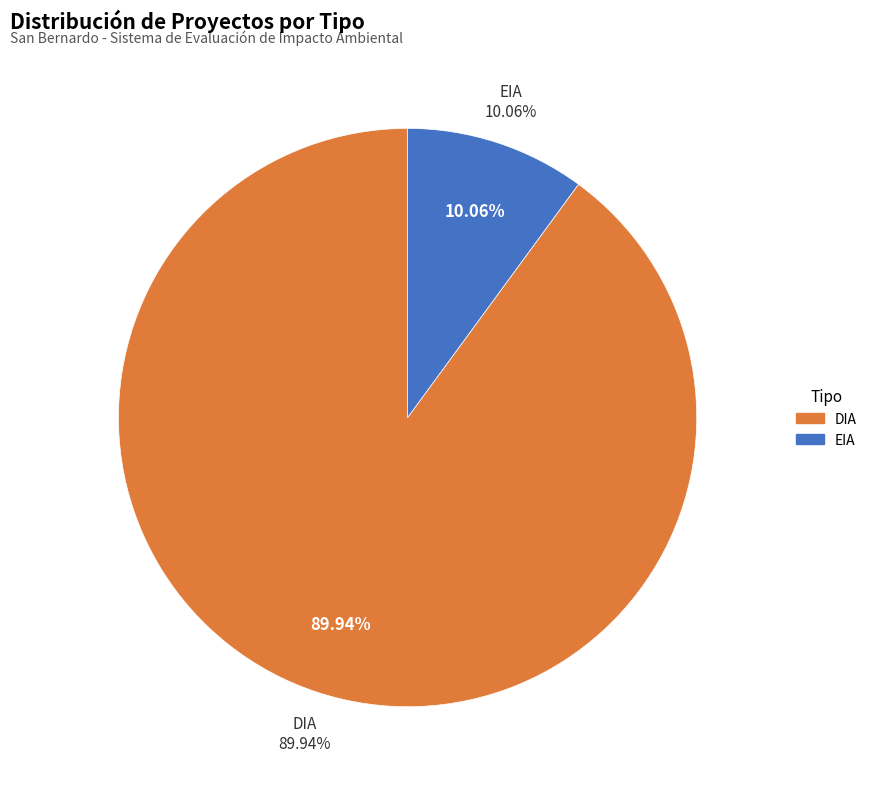

What percentage is the EIA slice, to the nearest percent?

10%